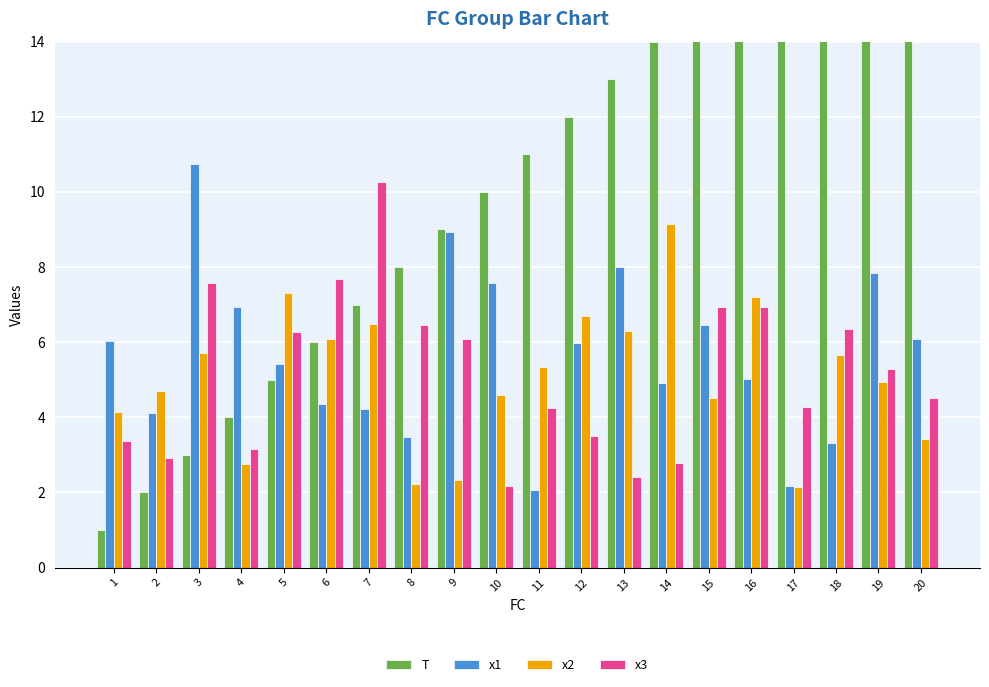

Where does the x3 series first go above 5?

3